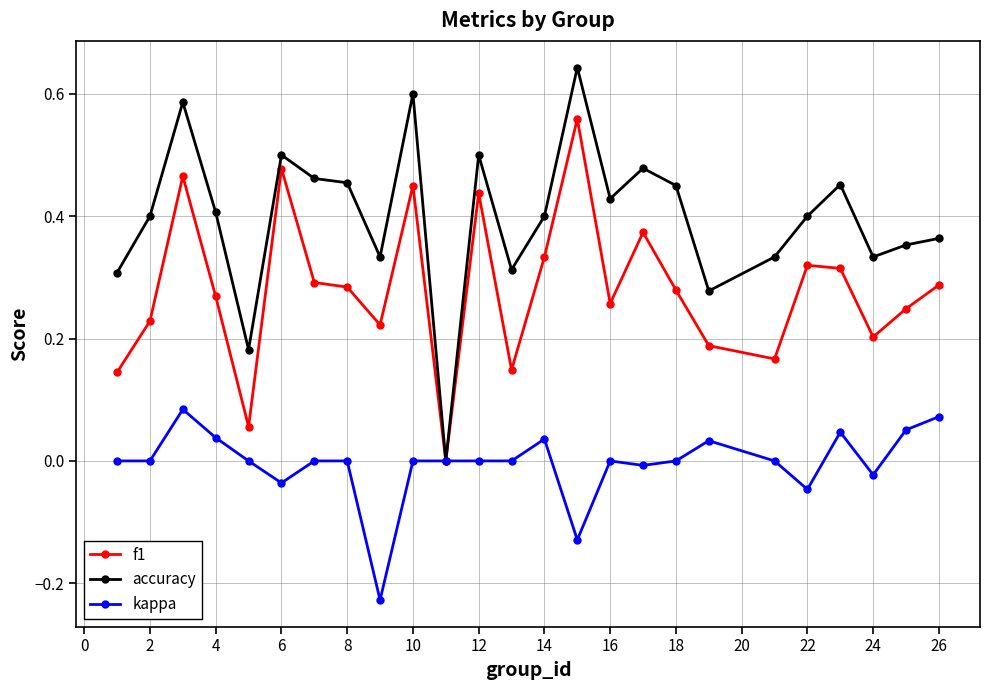

List the series in order of their peak value, lowest first.

kappa, f1, accuracy